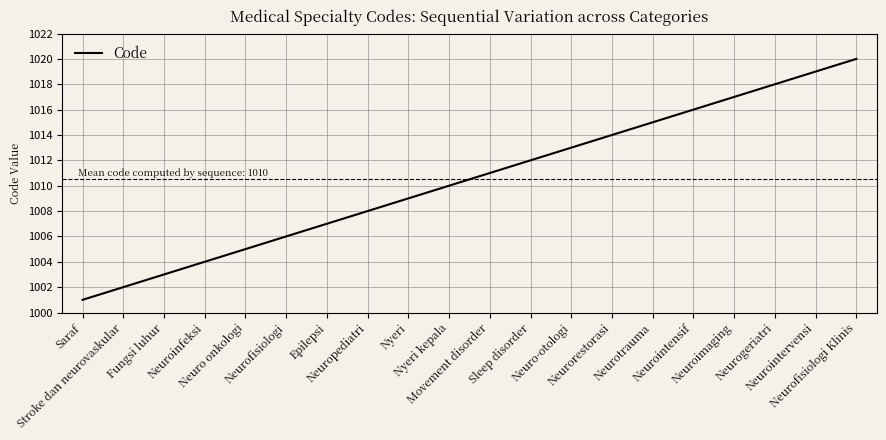

Which category has the highest value across all series?

Neurofisiologi Klinis